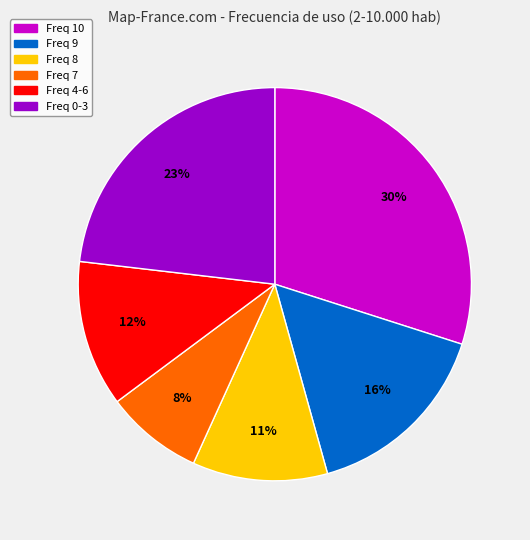

Is there any slice that represents more than half of the pie?

No